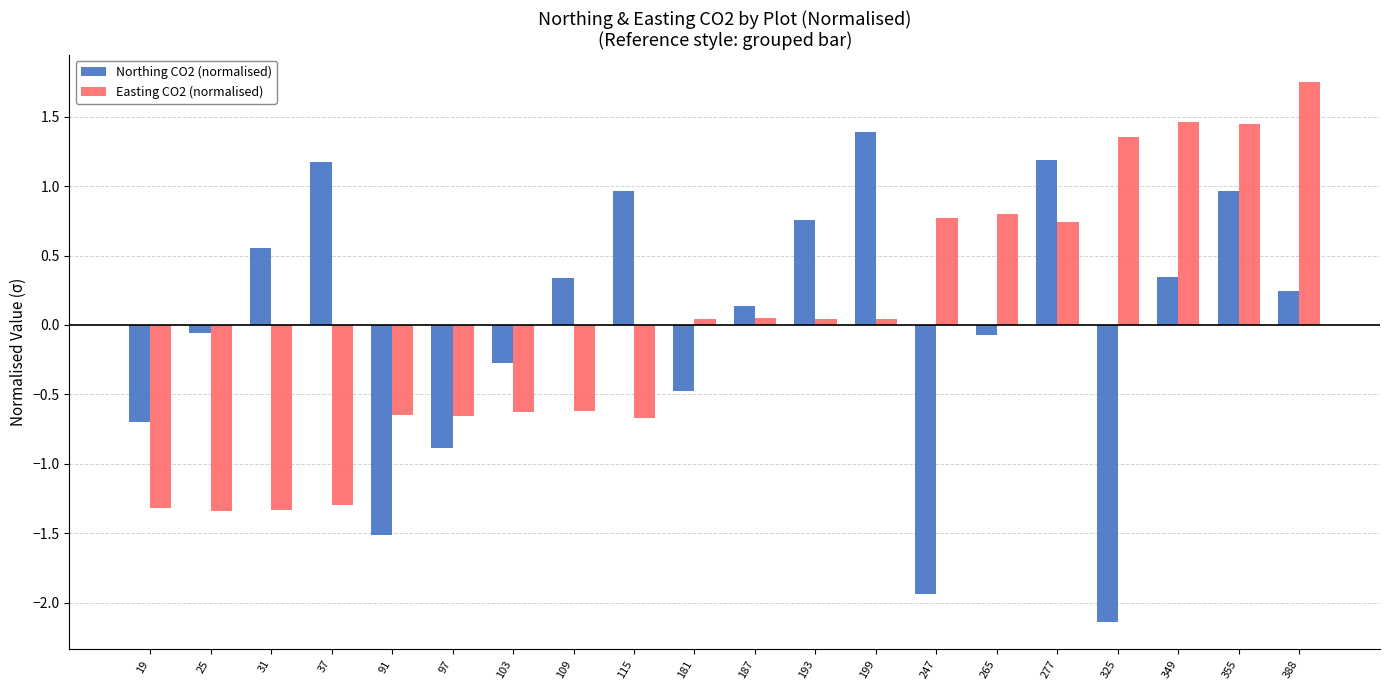

The value of Northing CO2 (normalised) at 91 is -0.5. True or false?

False